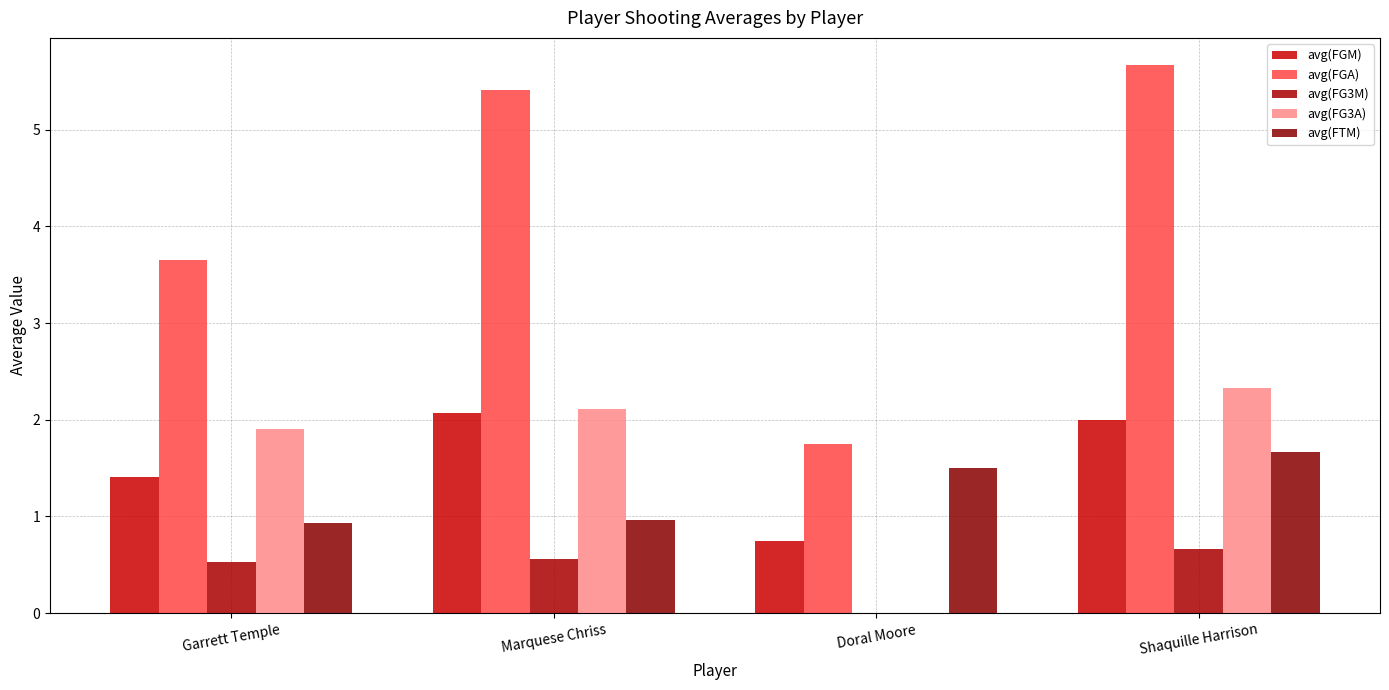

How many series are shown in this chart?

5